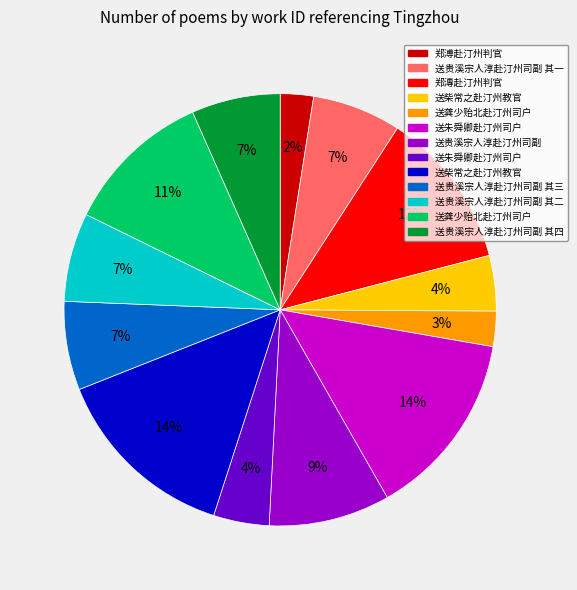

Does any single category account for the majority?

No